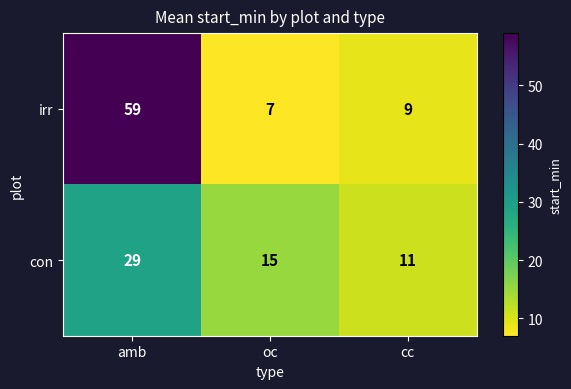

How many con values are between 11 and 29?

3